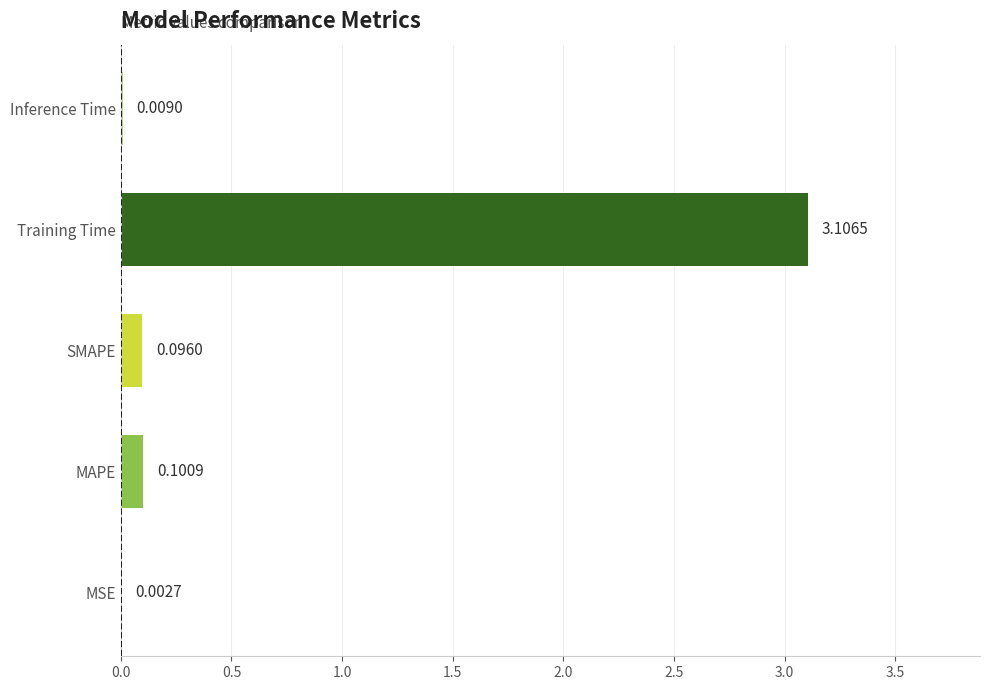

Which has a higher value, SMAPE or MAPE?

MAPE